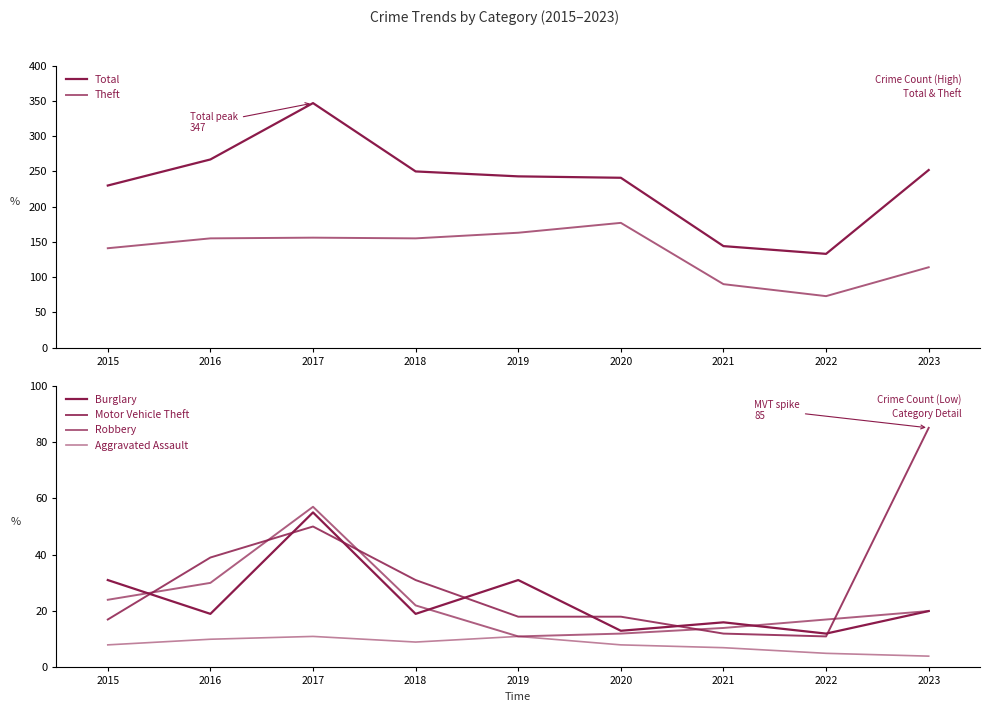

How many data points does each series have?

9